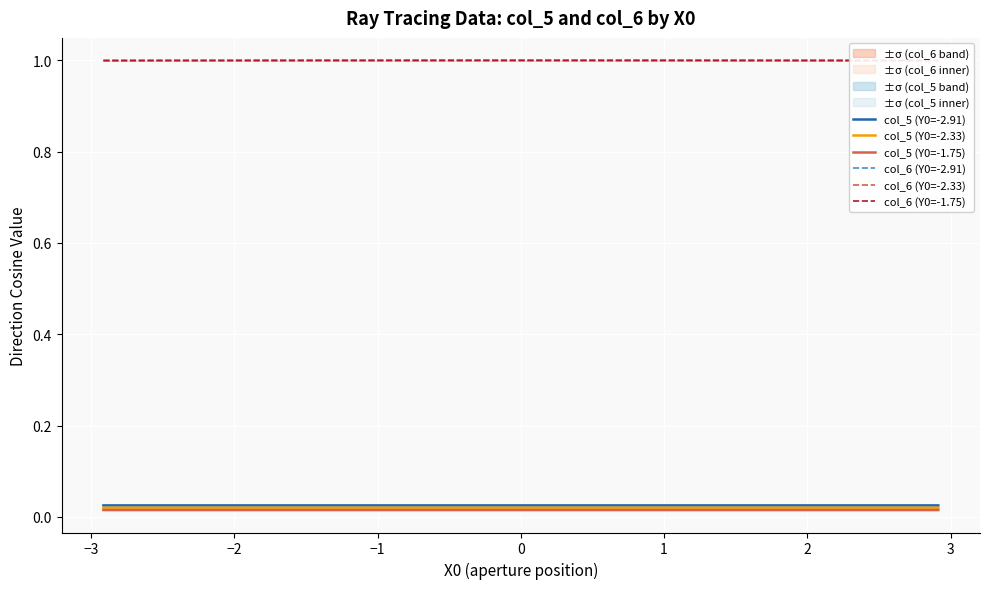

What is the average value of the col_6 (Y0=-2.33) series?

1.0